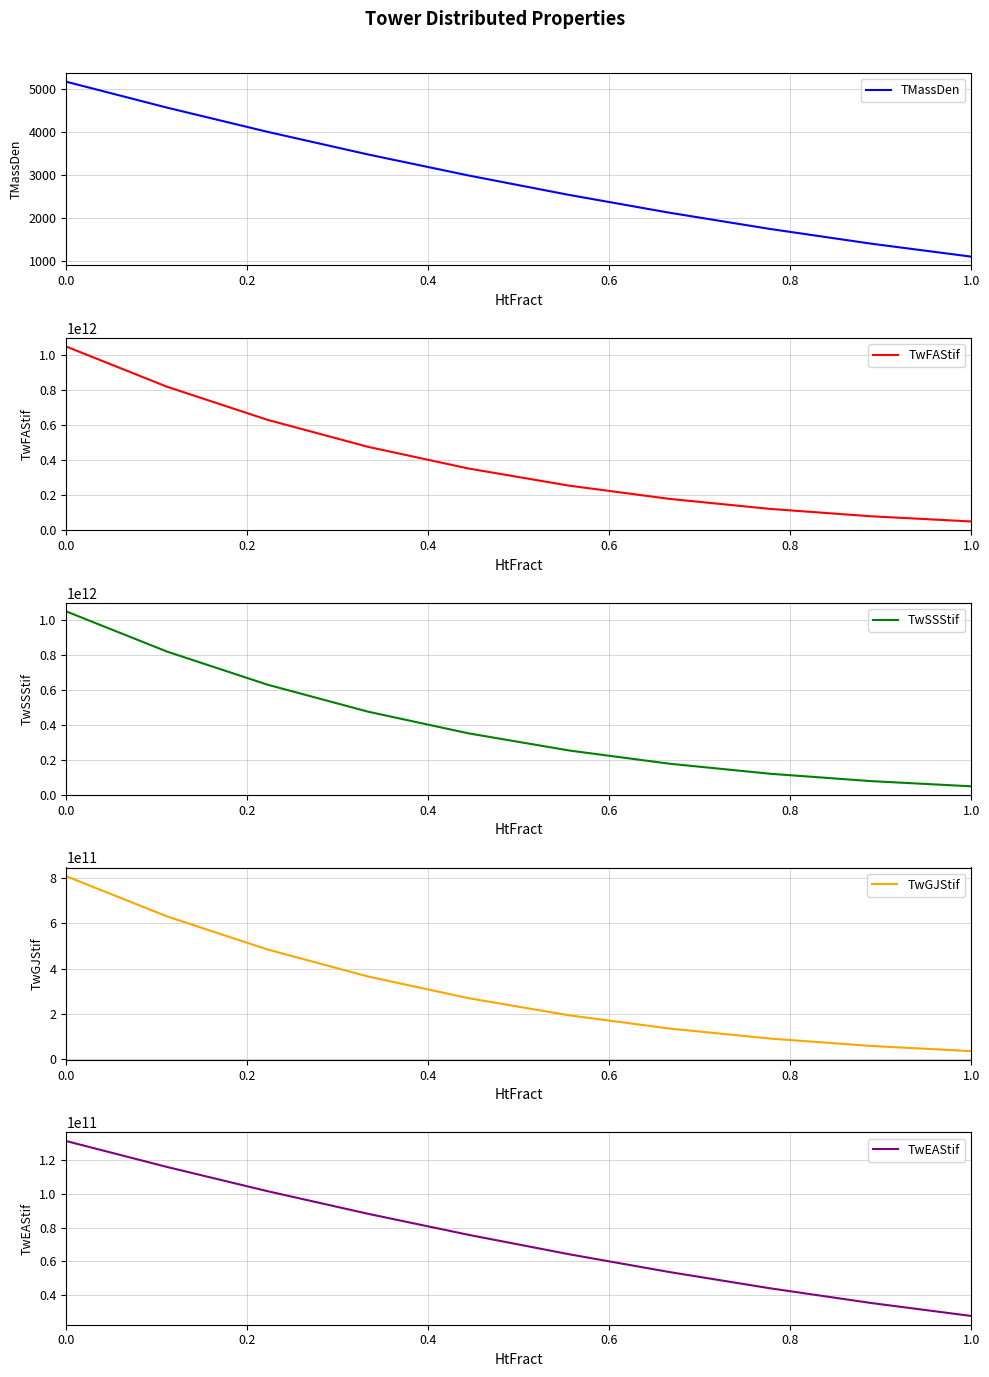

How many distinct data groups are displayed?

5